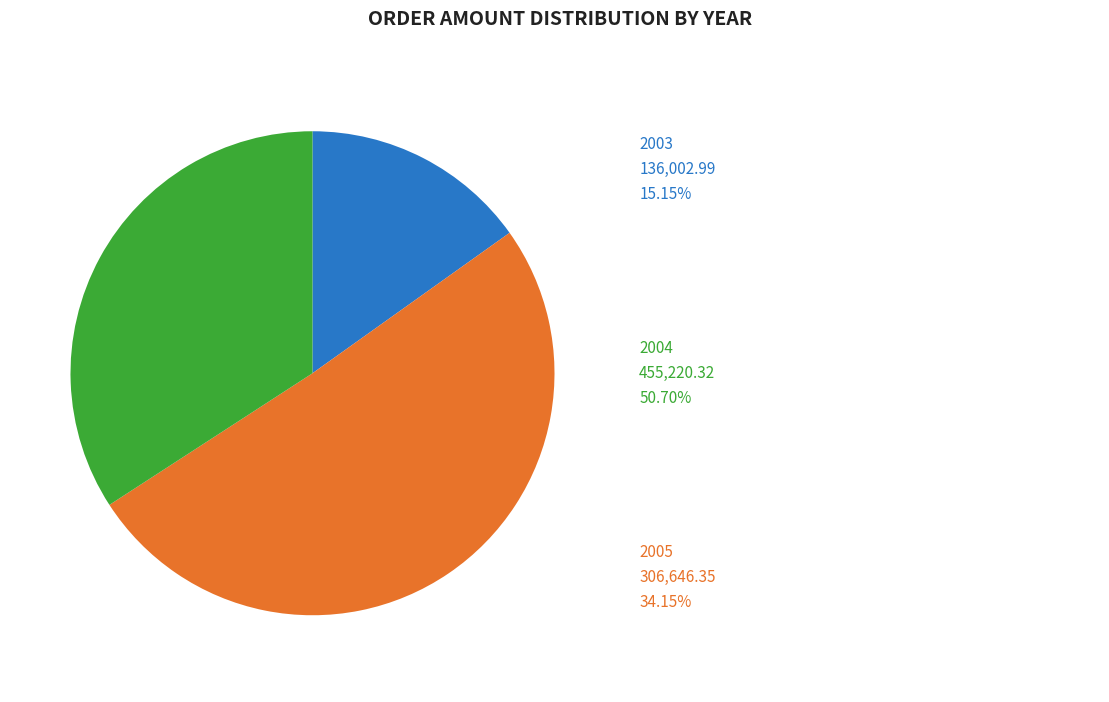

Does any single category account for the majority?

Yes